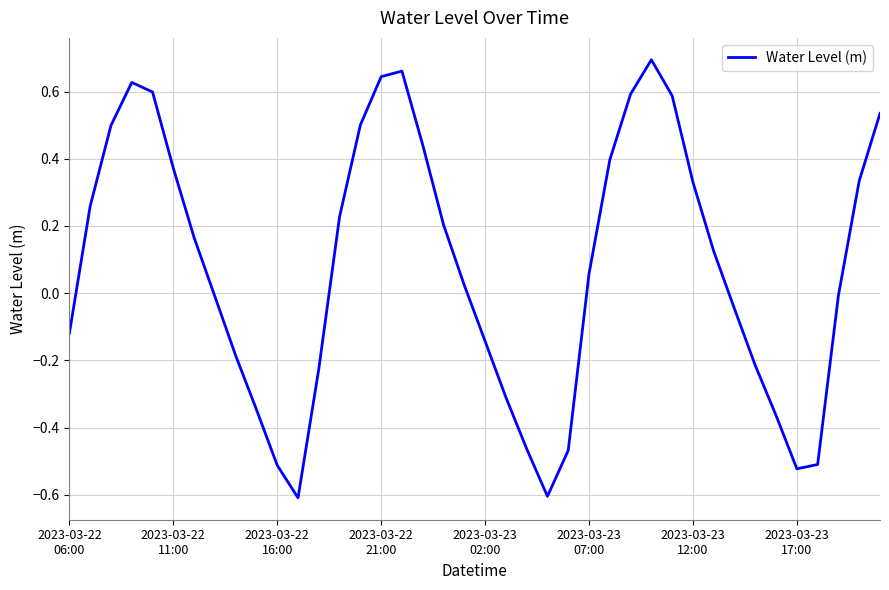

What is the minimum value shown in the chart?

-0.6